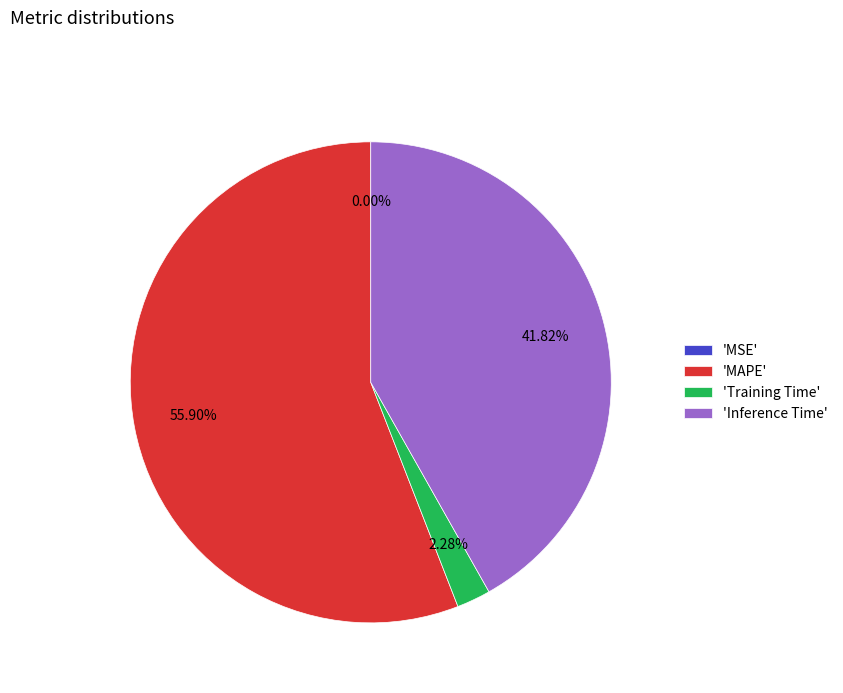

Which category has the biggest portion of the pie?

'MAPE'